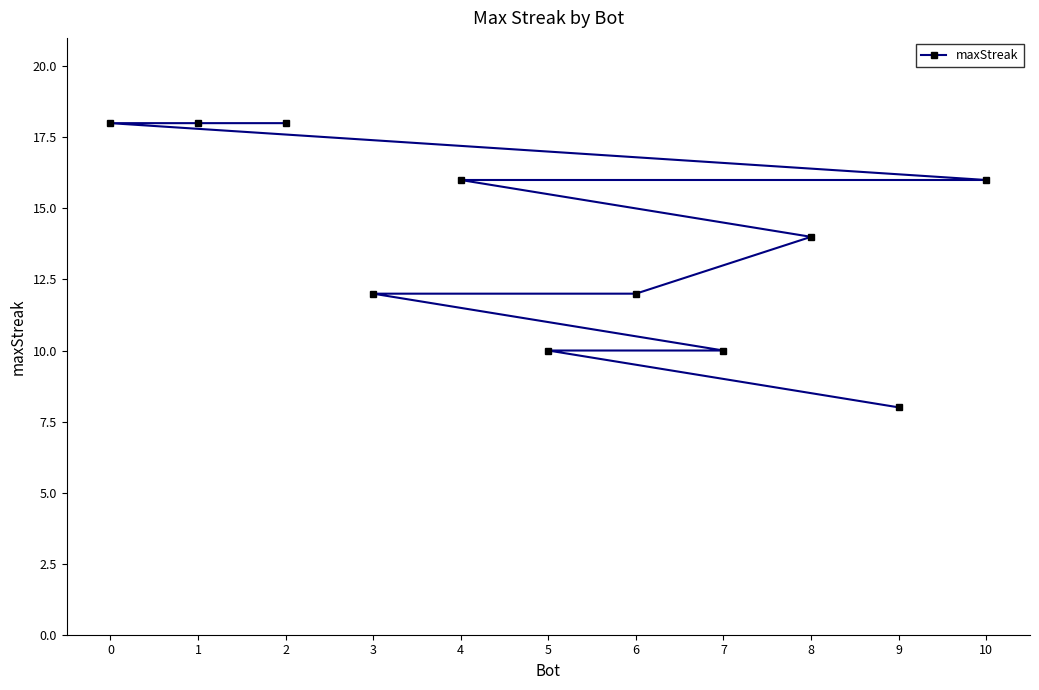

What is the difference between the maximum and minimum values?

10